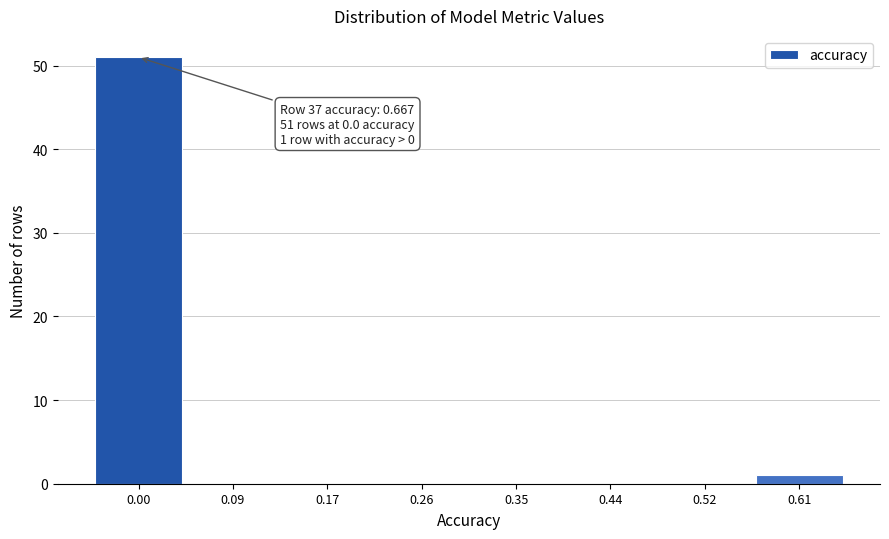

Reading right to left, transcribe all the data shown in this chart.

0.61=1	0.52=0	0.44=0	0.35=0	0.26=0	0.17=0	0.09=0	0.00=51